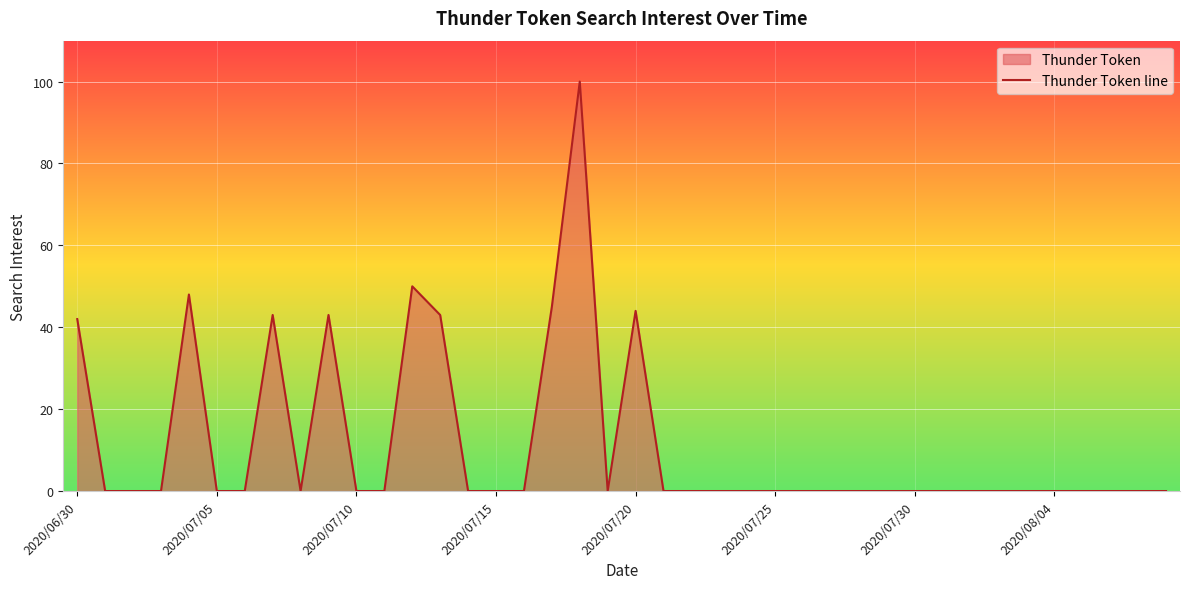

What is the difference between the second highest and minimum values?

50